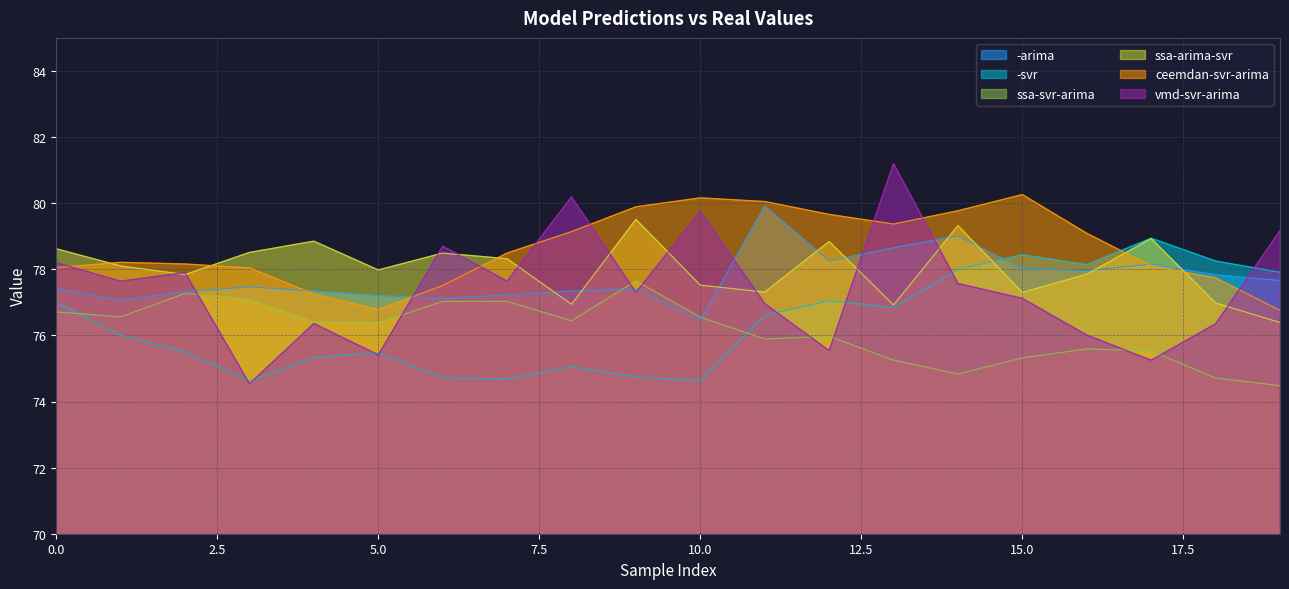

How many interior local peaks does the -svr series have?

5